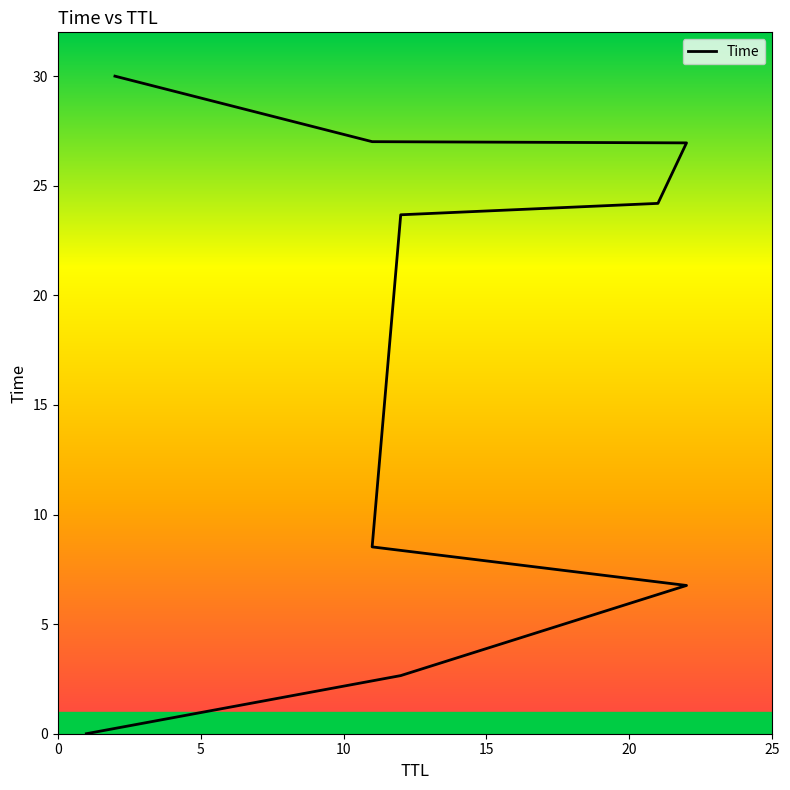

At which label is the value closest to 15?

11